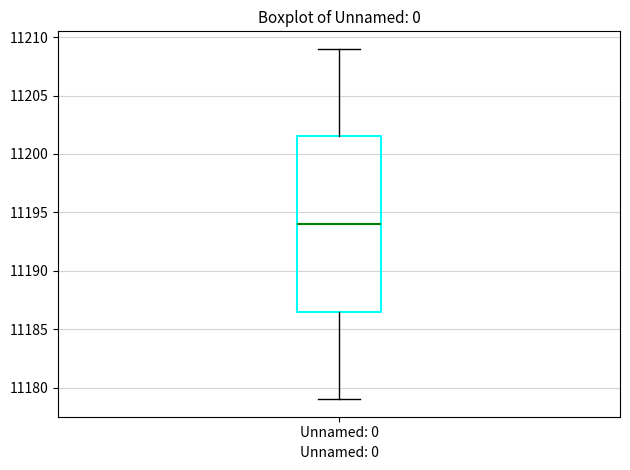

Transcribe this box plot: give where the median line is, the range the box spans, and where the two whiskers end, as read against the y-axis. The values are not printed on the chart, so give them approximately, as read against the axis.

median 11194.0, box 11186.5 to 11201.5, whiskers 11179.0 to 11209.0